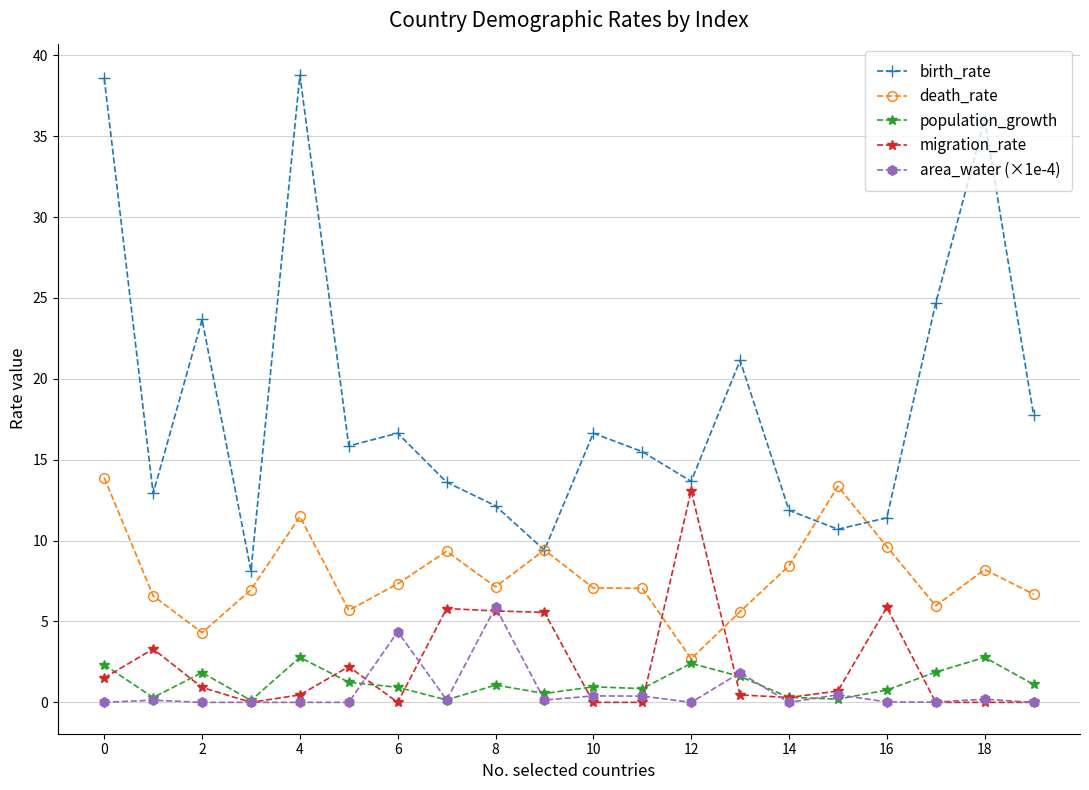

True or false: population_growth has more than 1 interior local peaks.

True